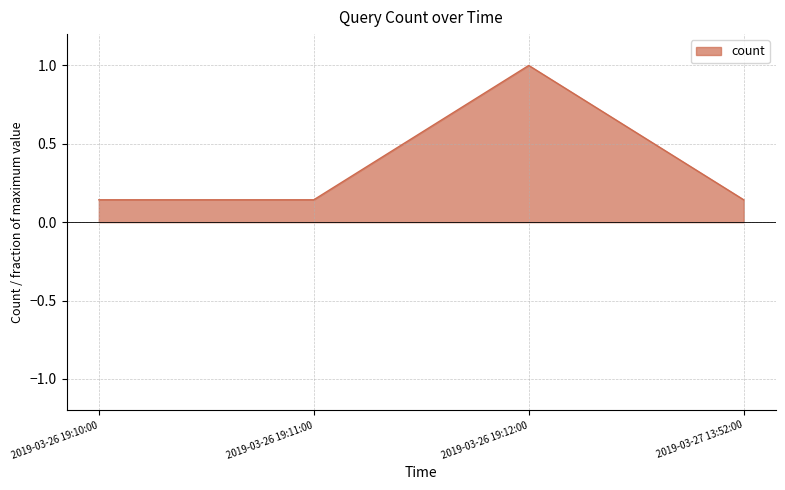

True or false: the data has more than 1 interior local peaks.

False